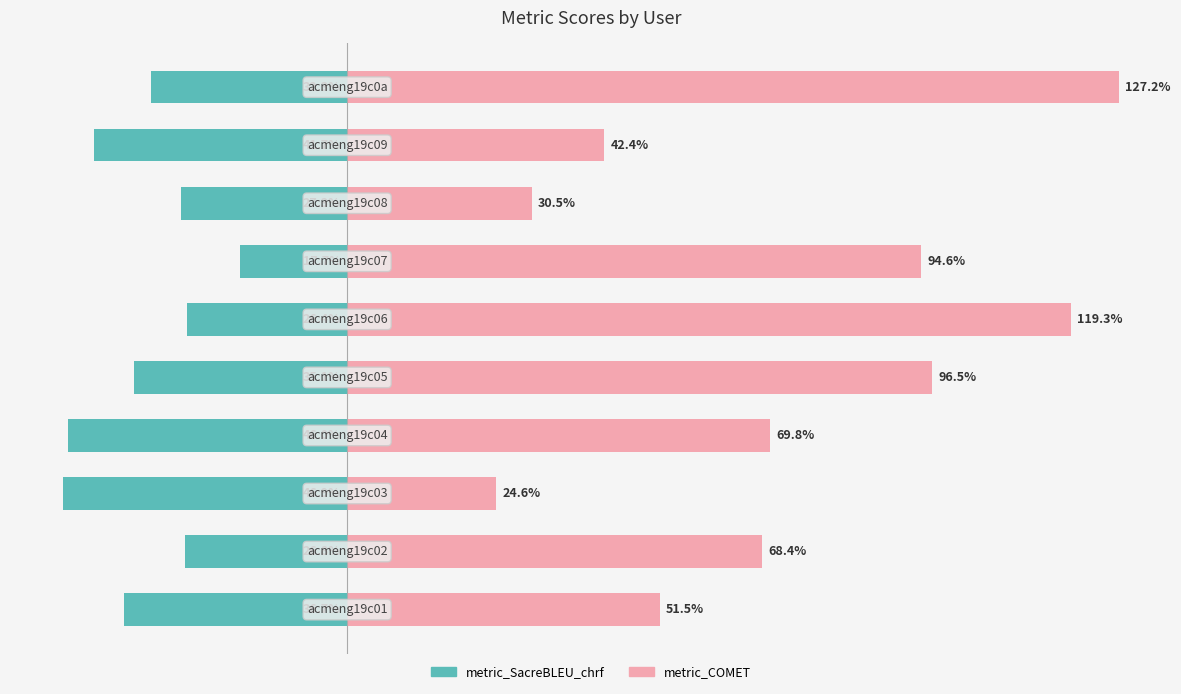

What are all the series names shown in the legend?

metric_SacreBLEU_chrf, metric_COMET